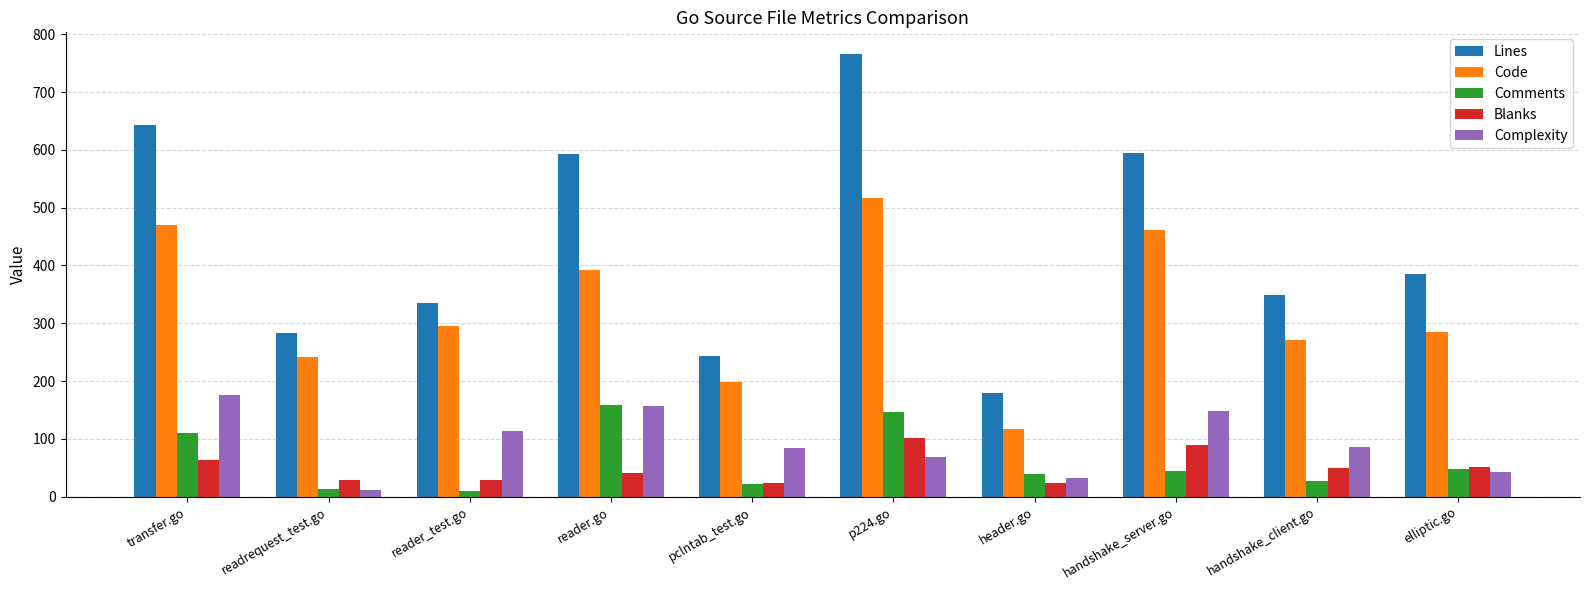

At how many categories does at least one series exceed 319?

7